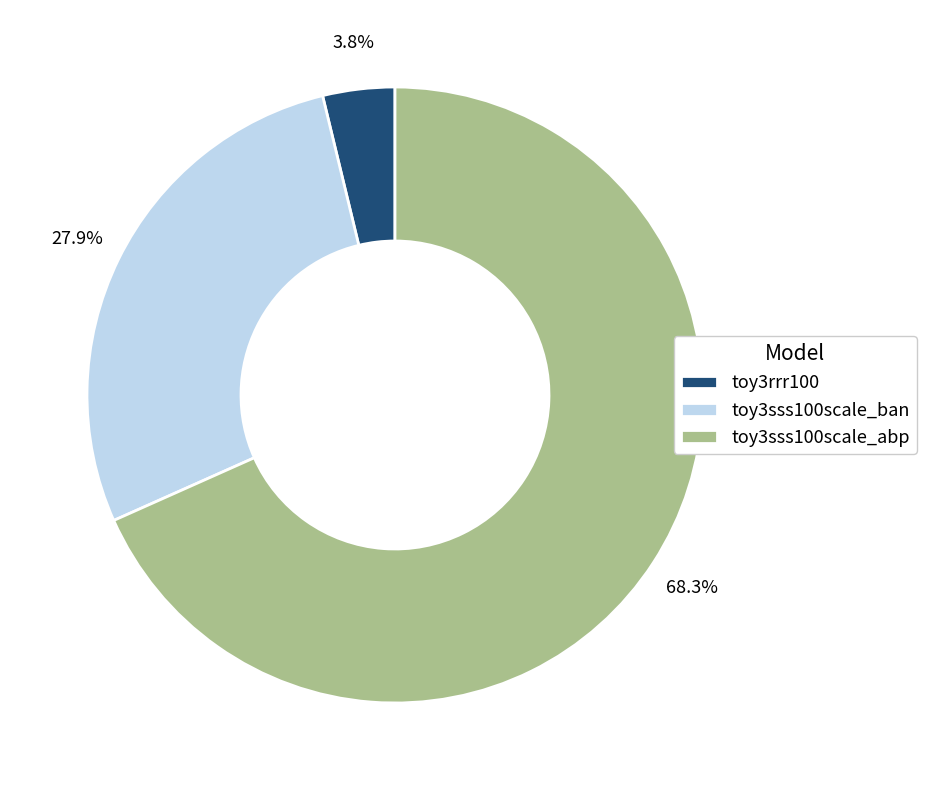

How many slices are in this pie chart?

3